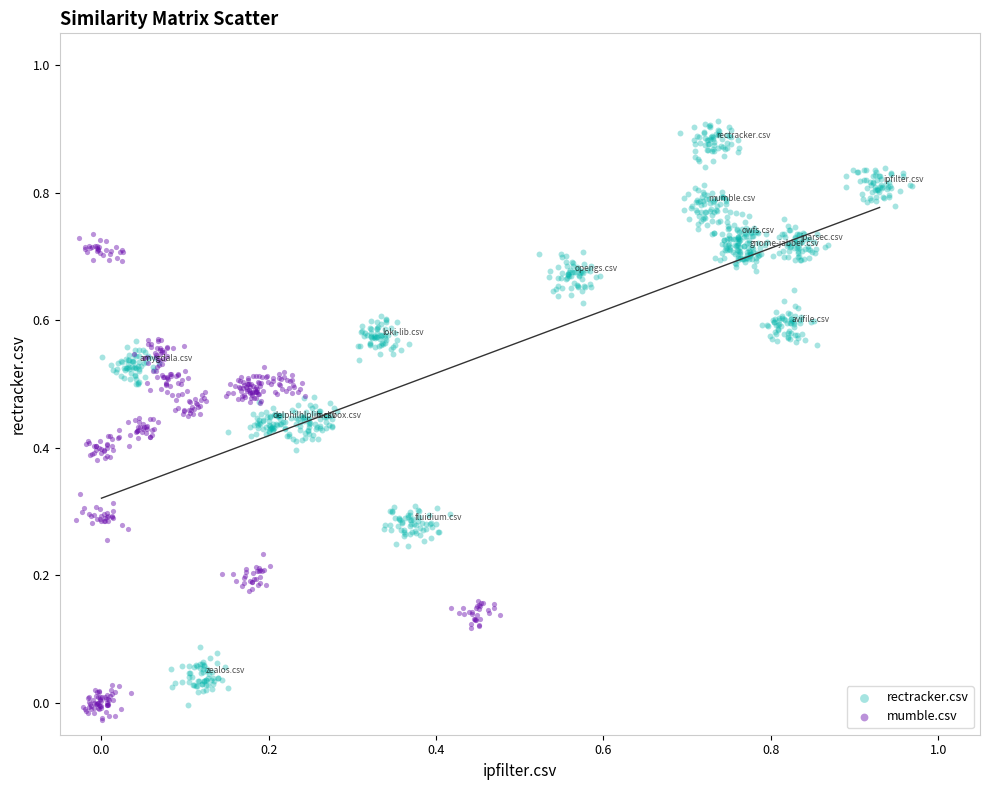

Which series reaches the minimum Y coordinate?

mumble.csv